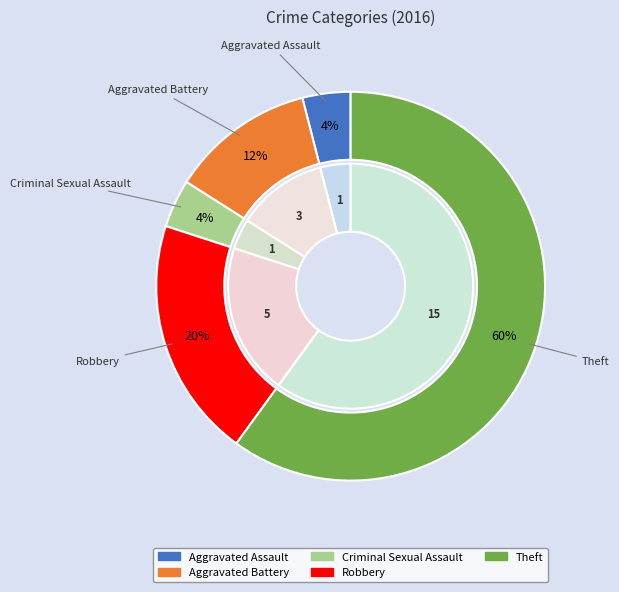

Combined, what portion of the pie is Robbery and Theft?

80.0%